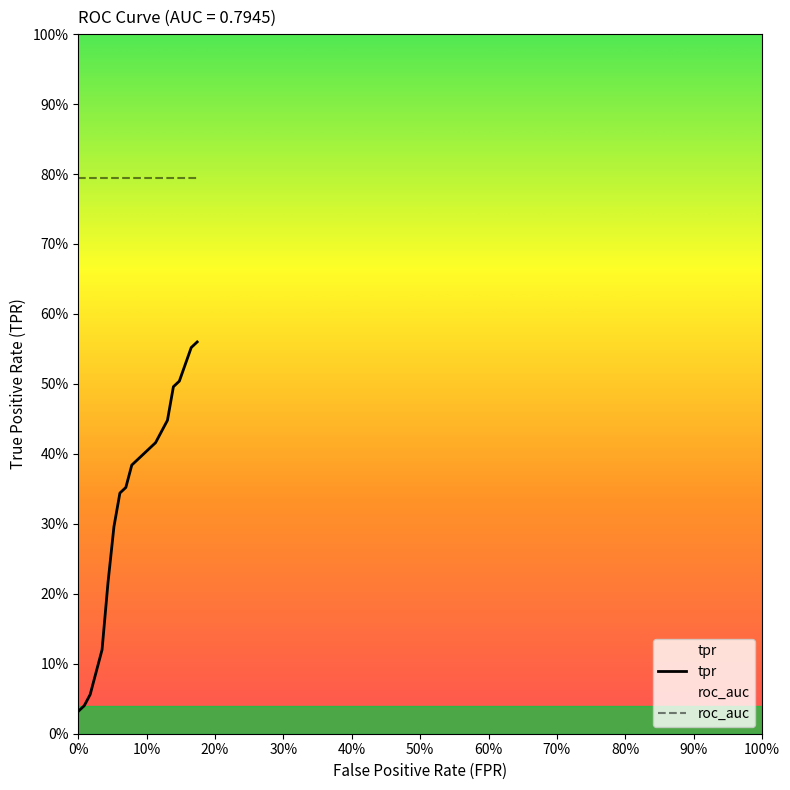

Does the chart display data point markers on the line(s)?

No